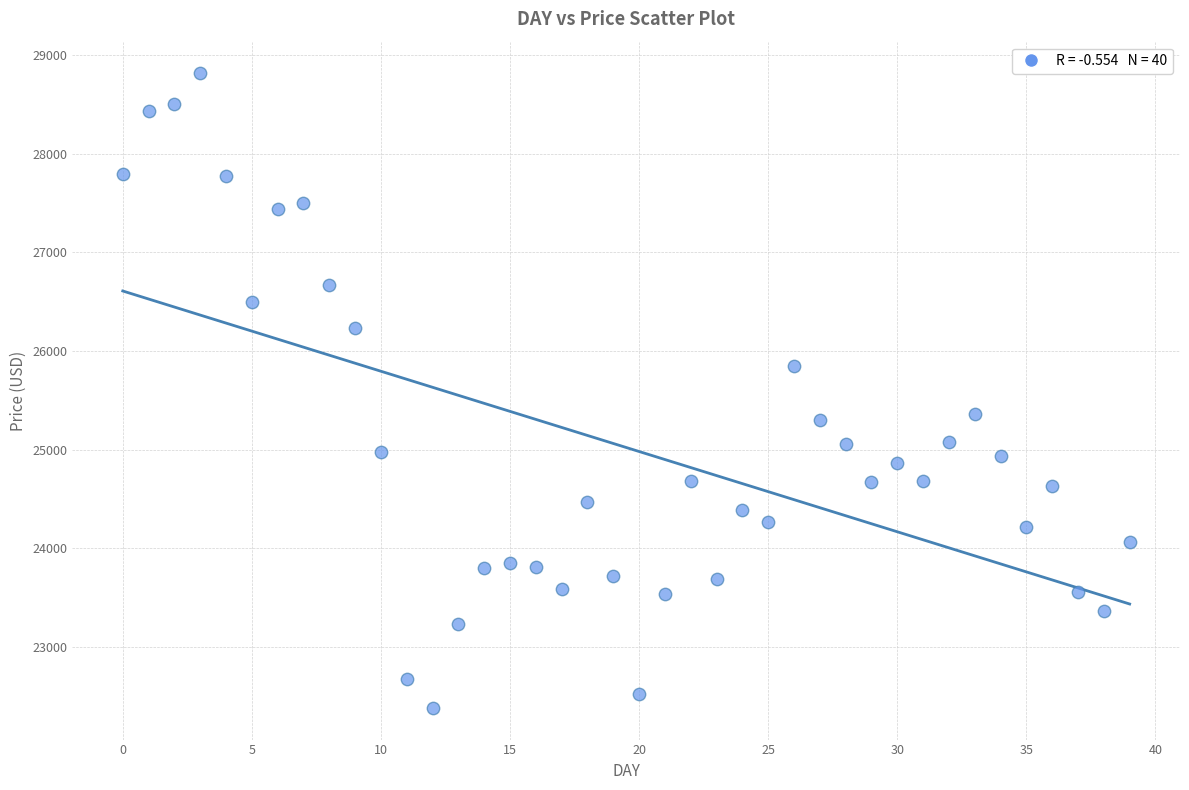

What is the range of Y values (max minus min)?

6429.9